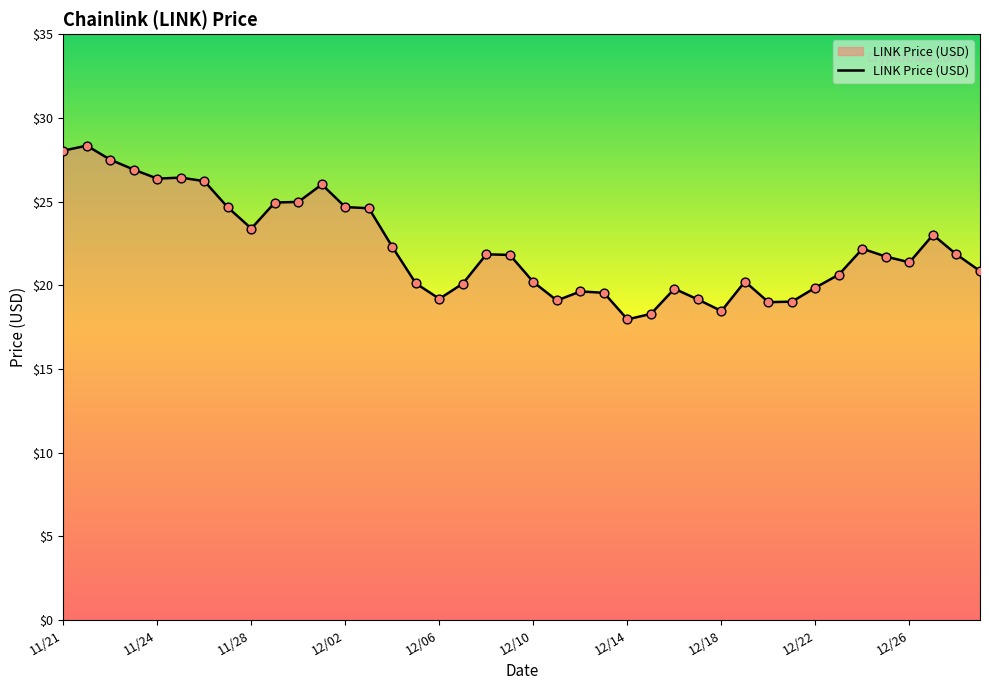

What is the maximum value shown in the chart?

28.3